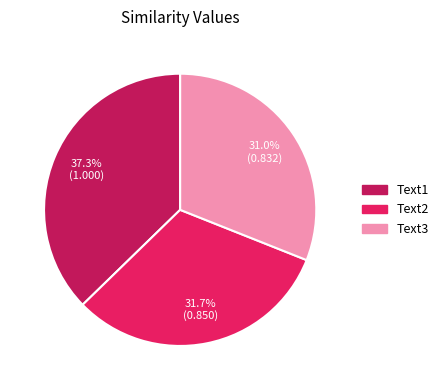

Rank the categories by value from lowest to highest.

Text3, Text2, Text1